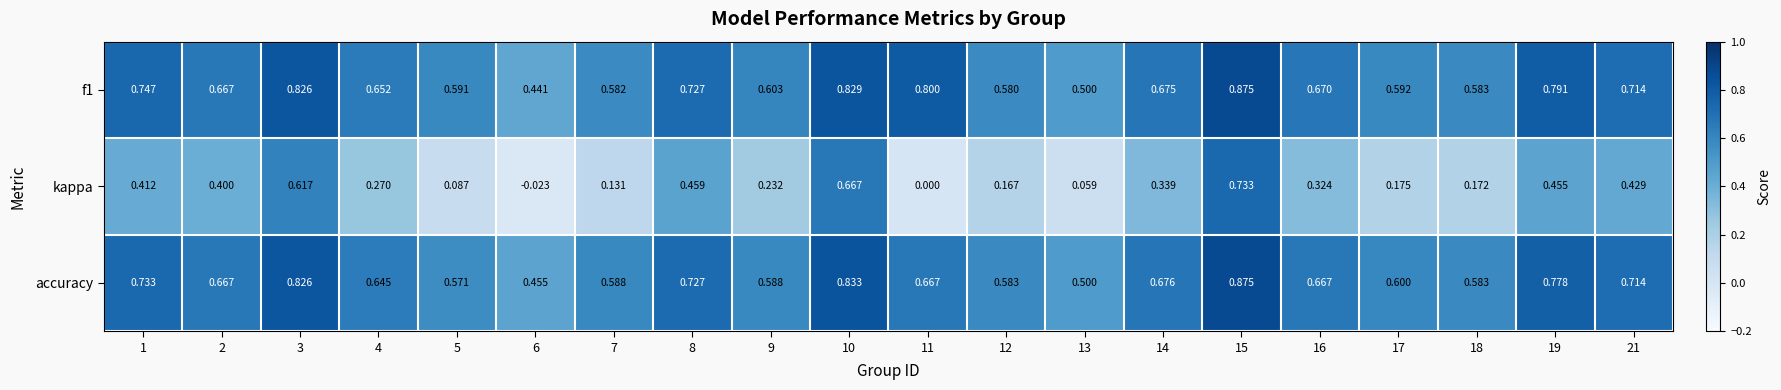

Which series has the widest spread of values?

kappa